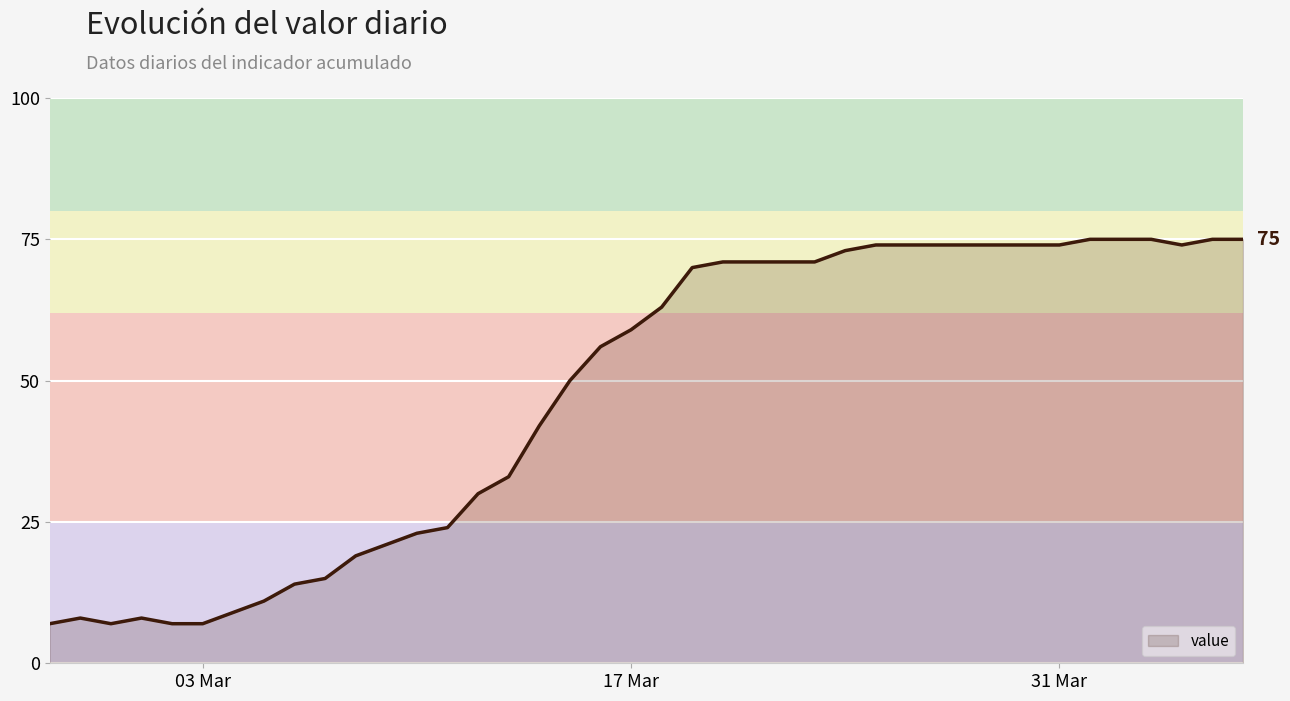

What is the maximum value shown in the chart?

75